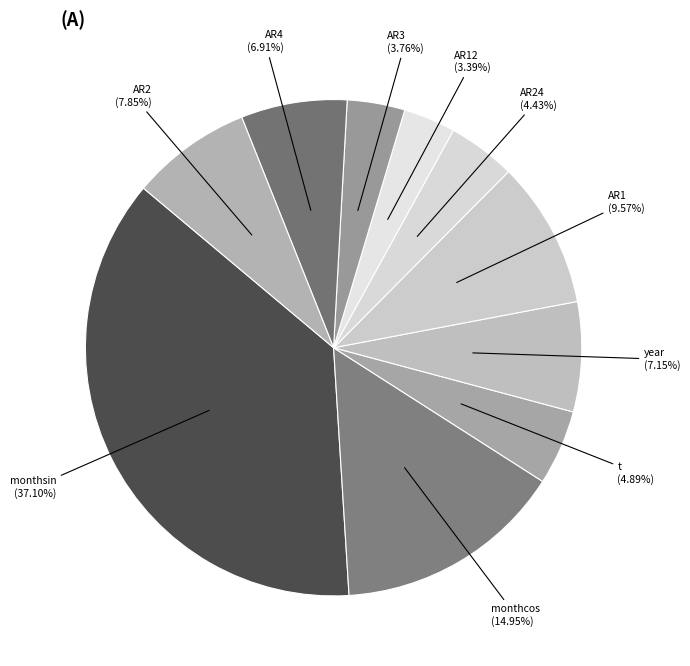

To the nearest percent, what portion does year represent?

7%